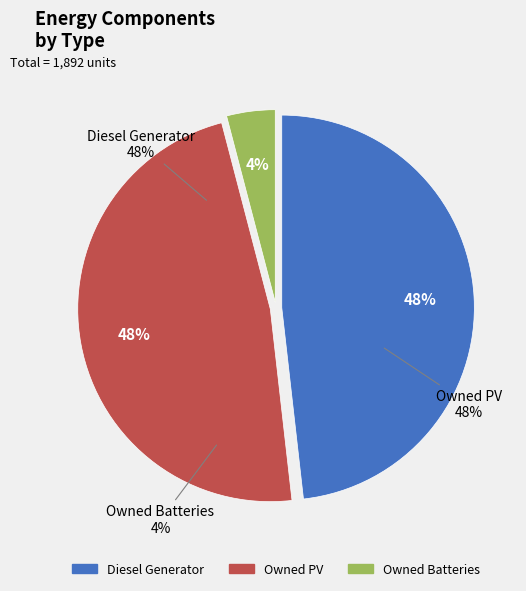

Approximately how many times larger is the value at Owned PV compared to Owned Batteries?

11.7